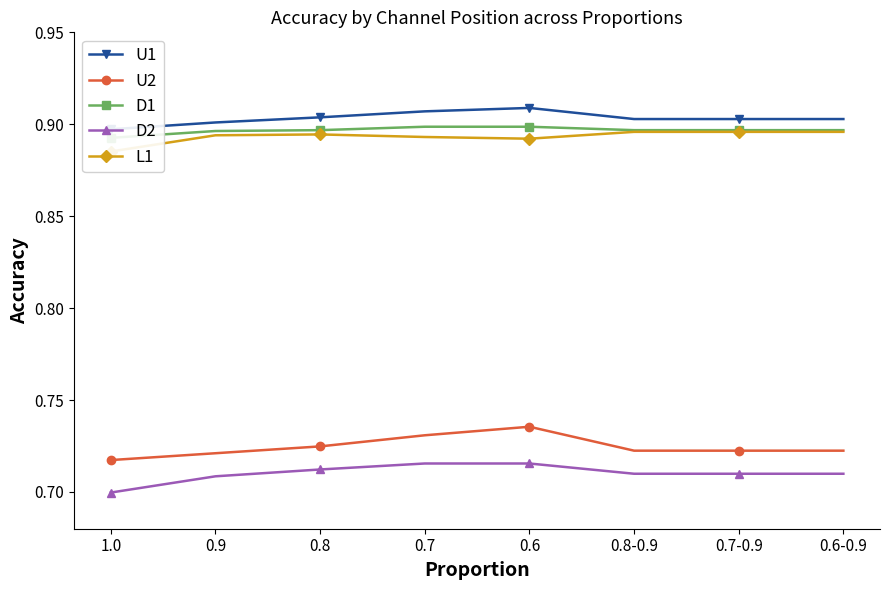

True or false: U1 has more than 2 interior local peaks.

False